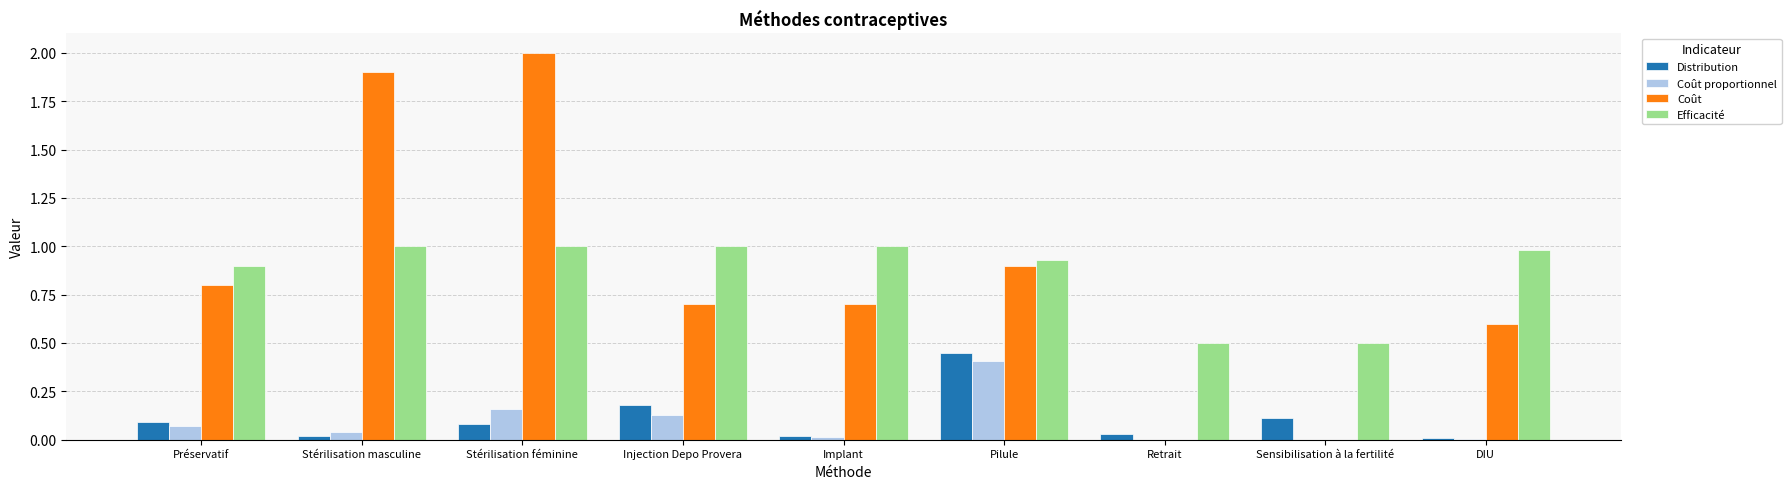

The value of Efficacité at Retrait is 0.3. True or false?

False